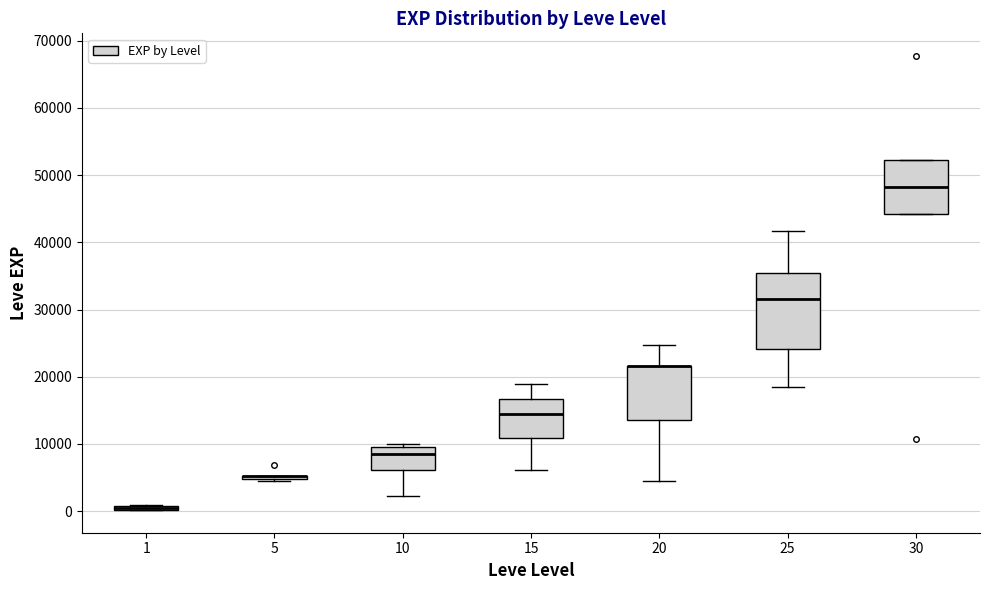

Where is the lower edge of the box at x = 10 on the y-axis? The values are not printed on the chart, so give them approximately, as read against the axis.

6000